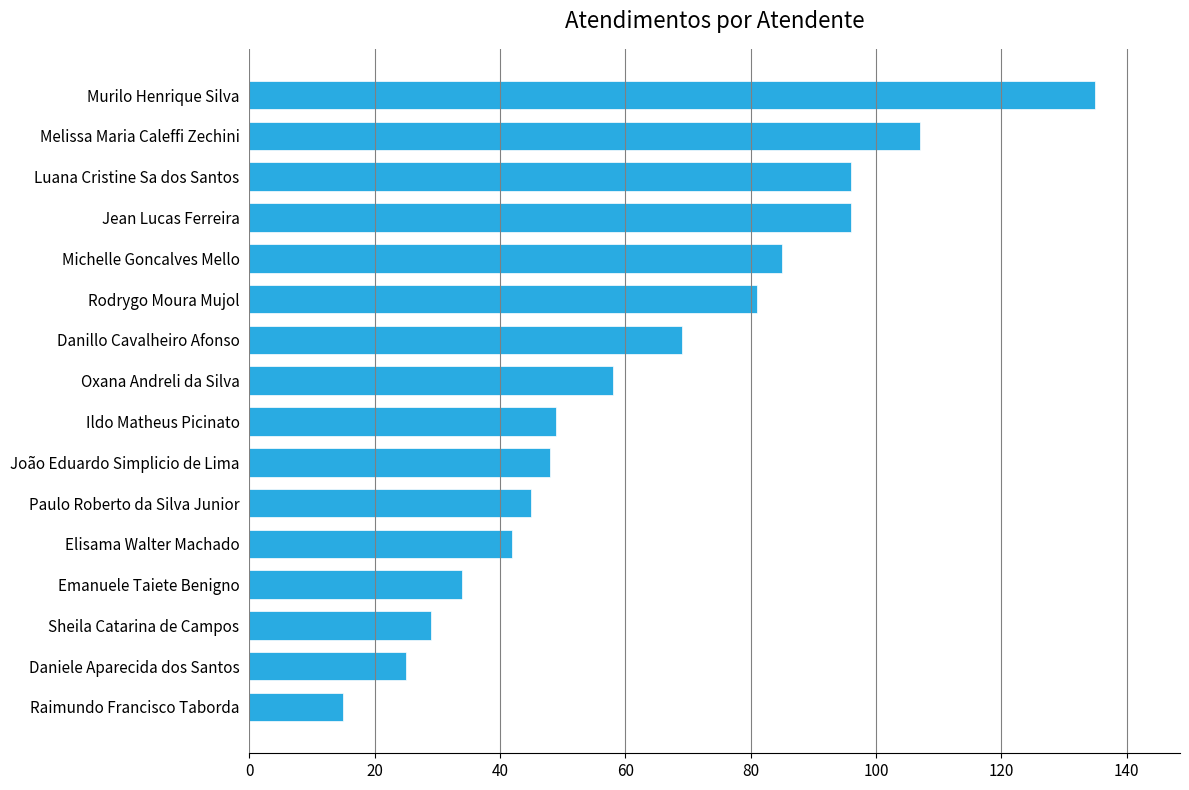

Reading bottom to top, what are all the values shown in this chart?

Raimundo Francisco Taborda=15	Daniele Aparecida dos Santos=25	Sheila Catarina de Campos=29	Emanuele Taiete Benigno=34	Elisama Walter Machado=42	Paulo Roberto da Silva Junior=45	João Eduardo Simplicio de Lima=48	Ildo Matheus Picinato=49	Oxana Andreli da Silva=58	Danillo Cavalheiro Afonso=69	Rodrygo Moura Mujol=81	Michelle Goncalves Mello=85	Jean Lucas Ferreira=96	Luana Cristine Sa dos Santos=96	Melissa Maria Caleffi Zechini=107	Murilo Henrique Silva=135